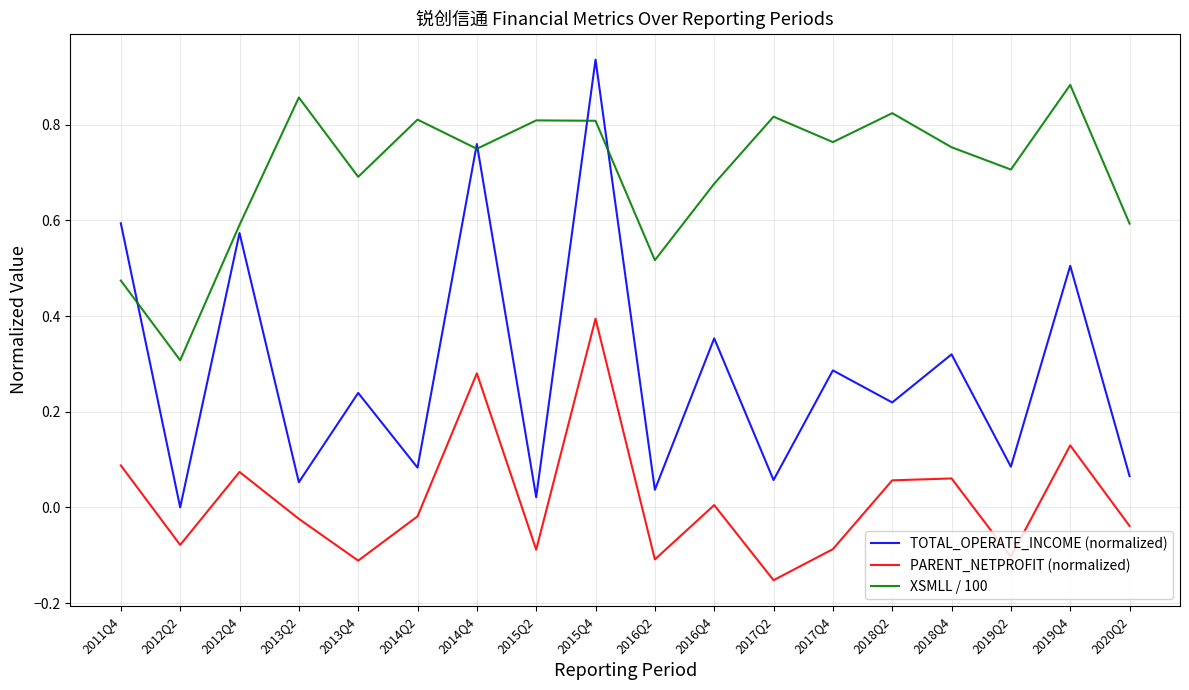

How many interior local valleys does the PARENT_NETPROFIT (normalized) series have?

6